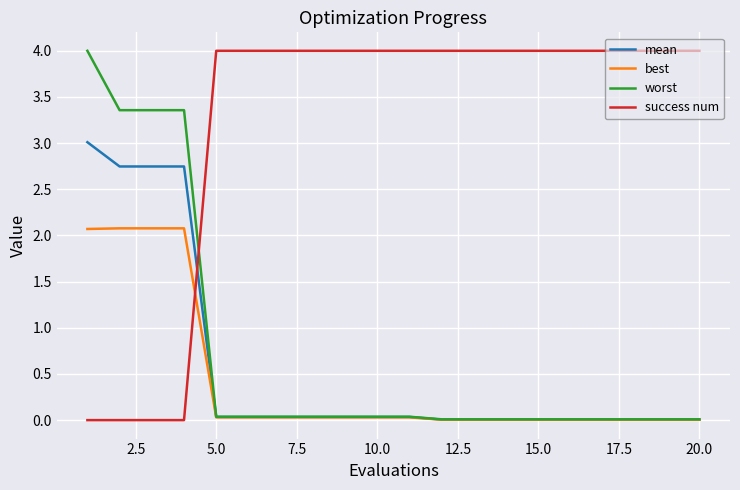

Which series has the largest total across all categories?

success num